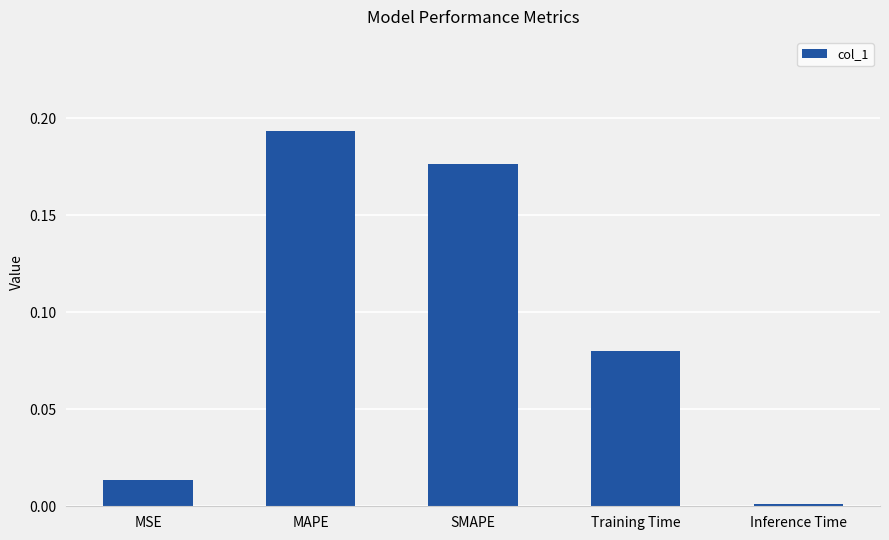

Are the bars grouped side by side (vs. stacked)?

No